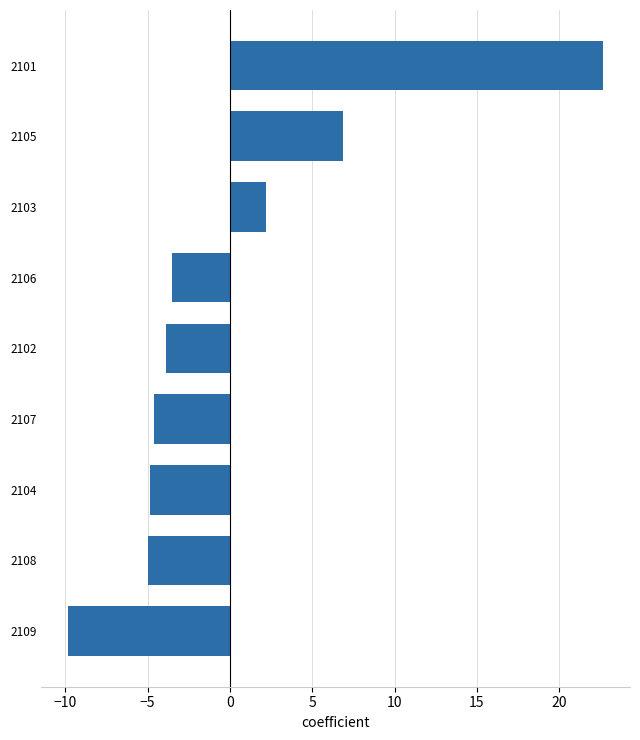

Where is the data nearest to the value 6?

2105